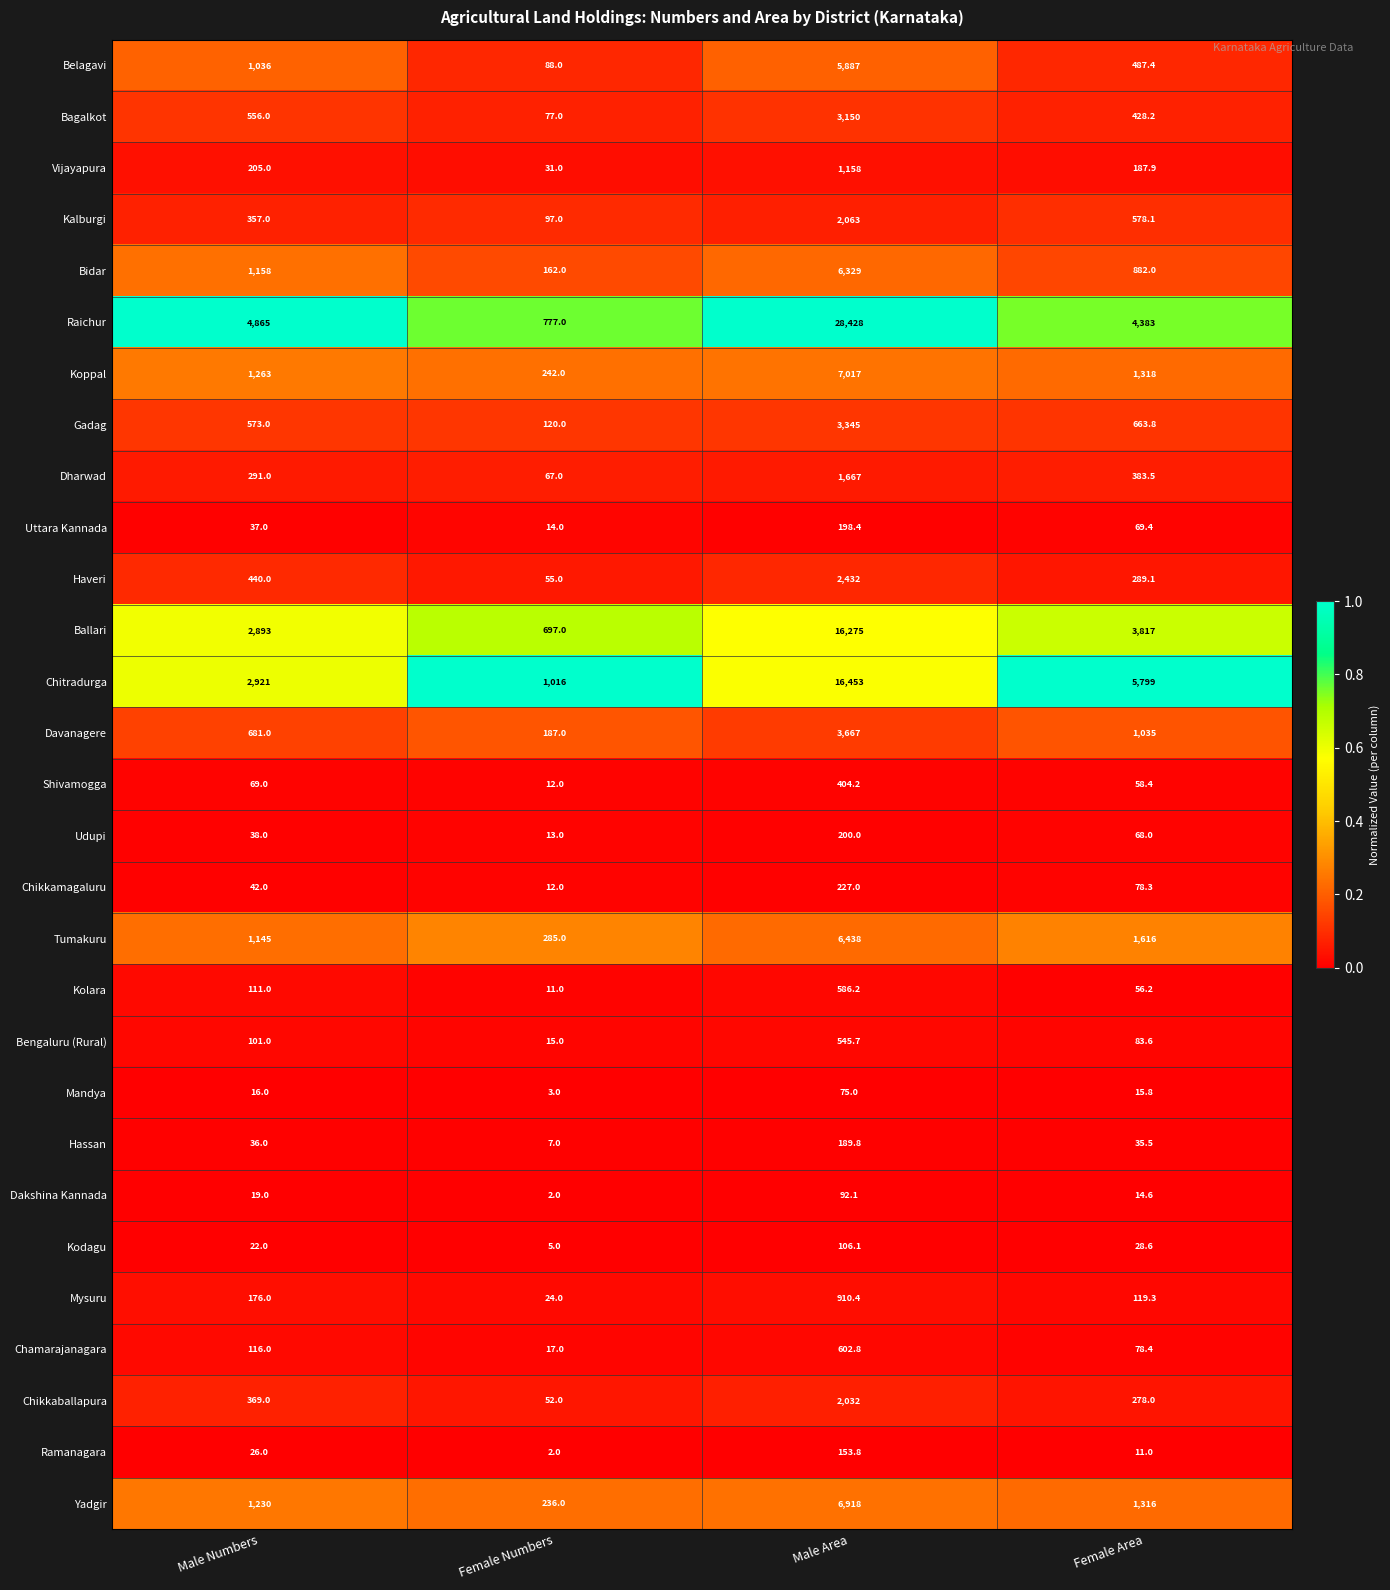

Which label corresponds to the smallest value in the chart?

Female Numbers